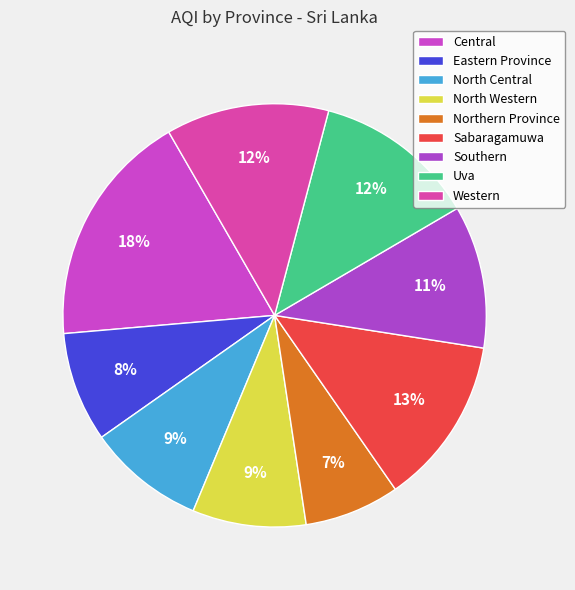

Is there a majority slice in this chart?

No